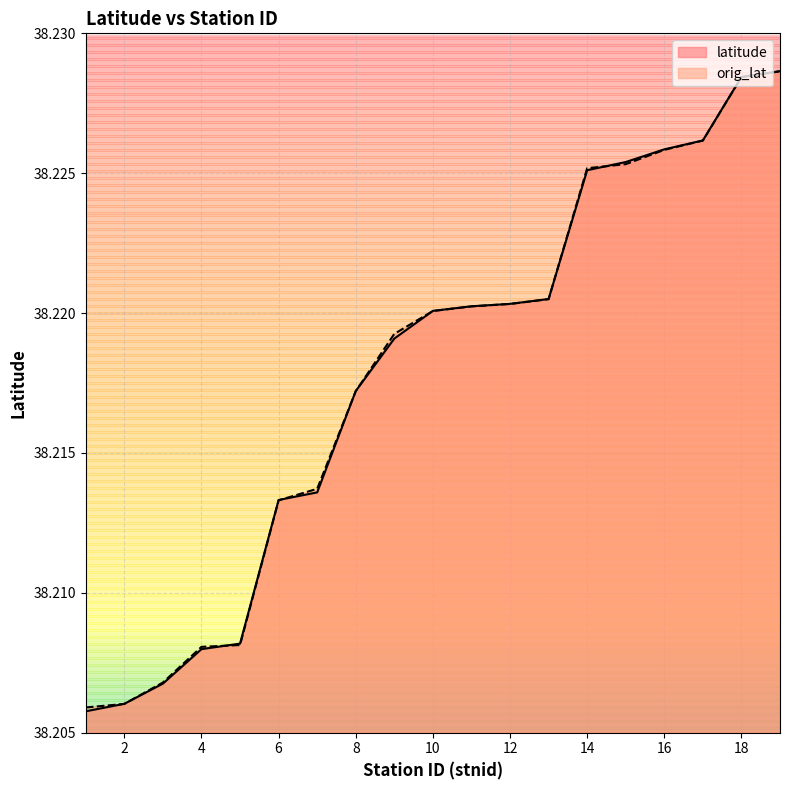

At which label does latitude reach its minimum?

1